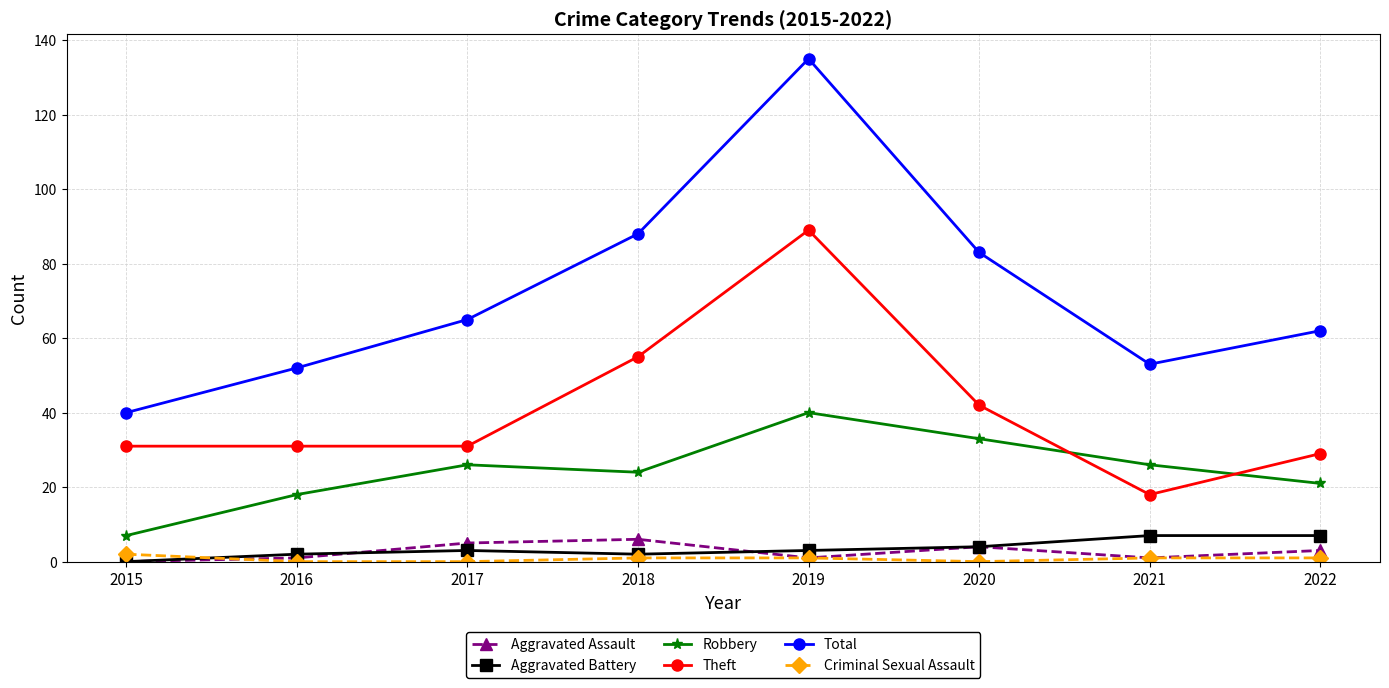

How many lines are shown in the chart?

6